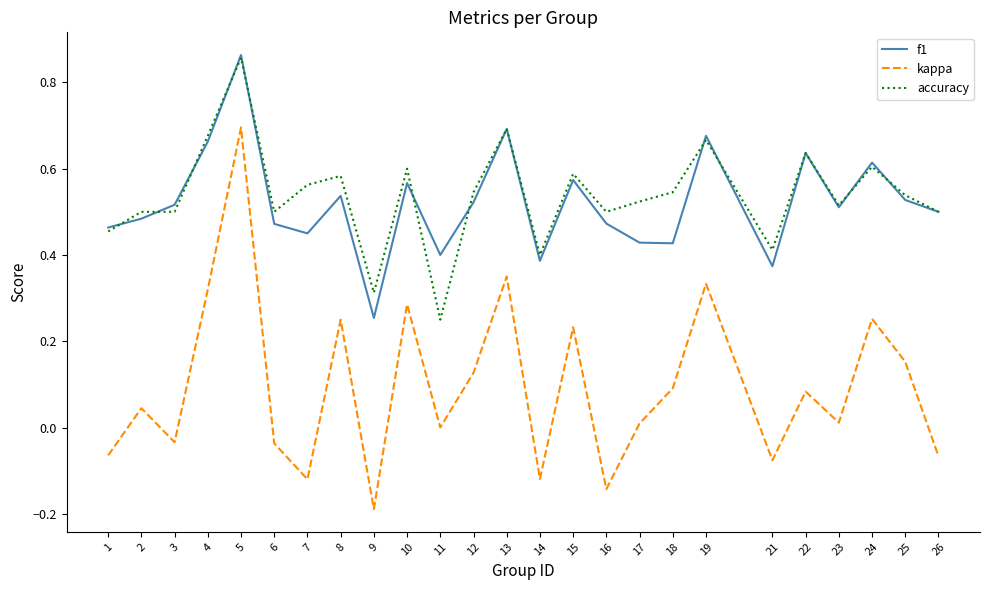

How many categories are shown in the chart?

25